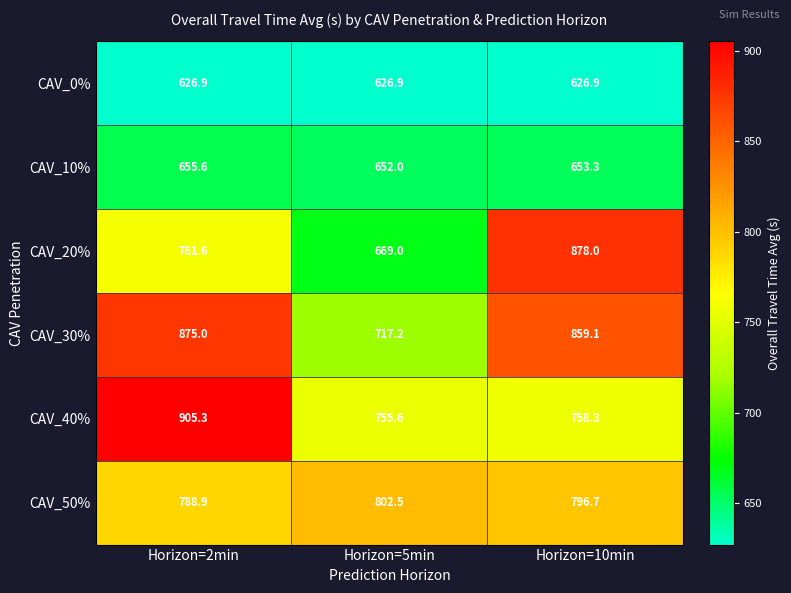

At Horizon=10min, list the series in order from largest to smallest.

CAV_20%, CAV_30%, CAV_50%, CAV_40%, CAV_10%, CAV_0%